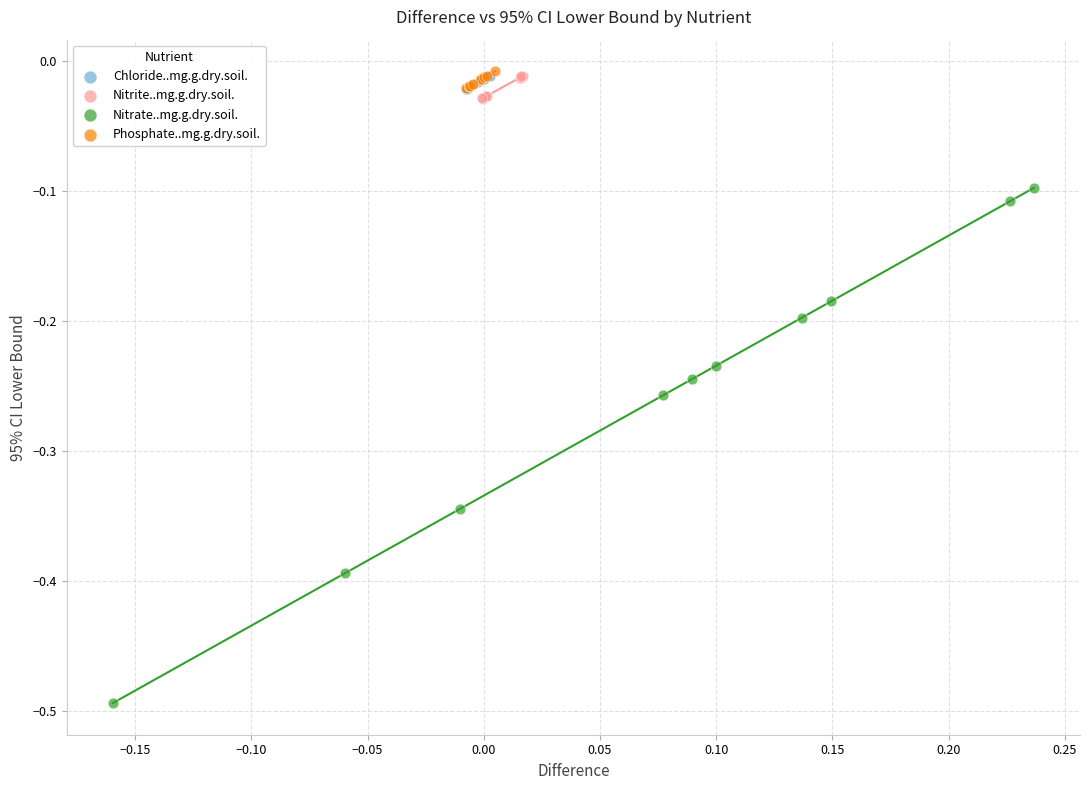

Which series has the largest Y range (max minus min)?

Nitrate..mg.g.dry.soil.